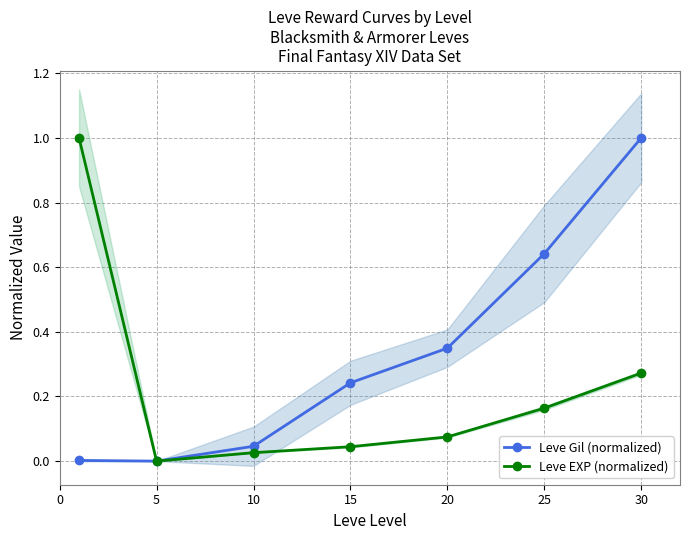

True or false: Leve EXP (normalized) and Leve Gil (normalized) cross at least once.

False